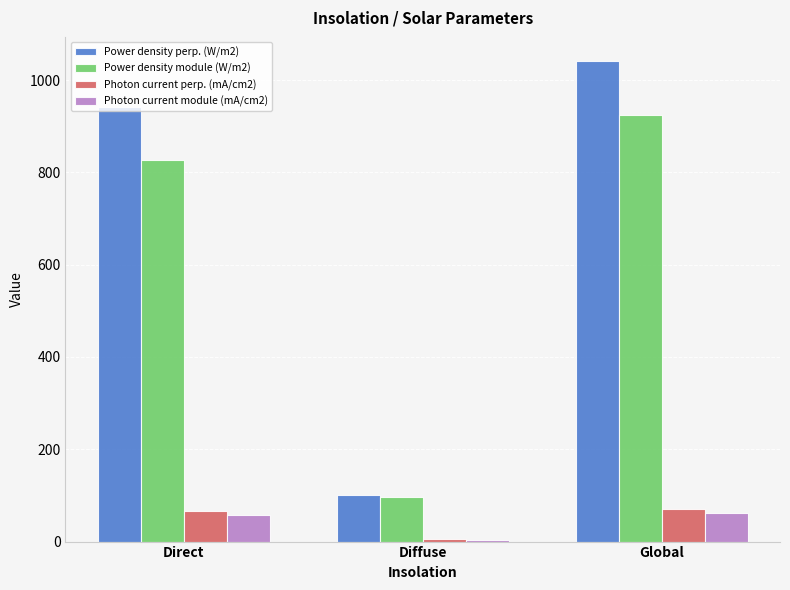

What is the sum of all Photon current module (mA/cm2) values?

124.1